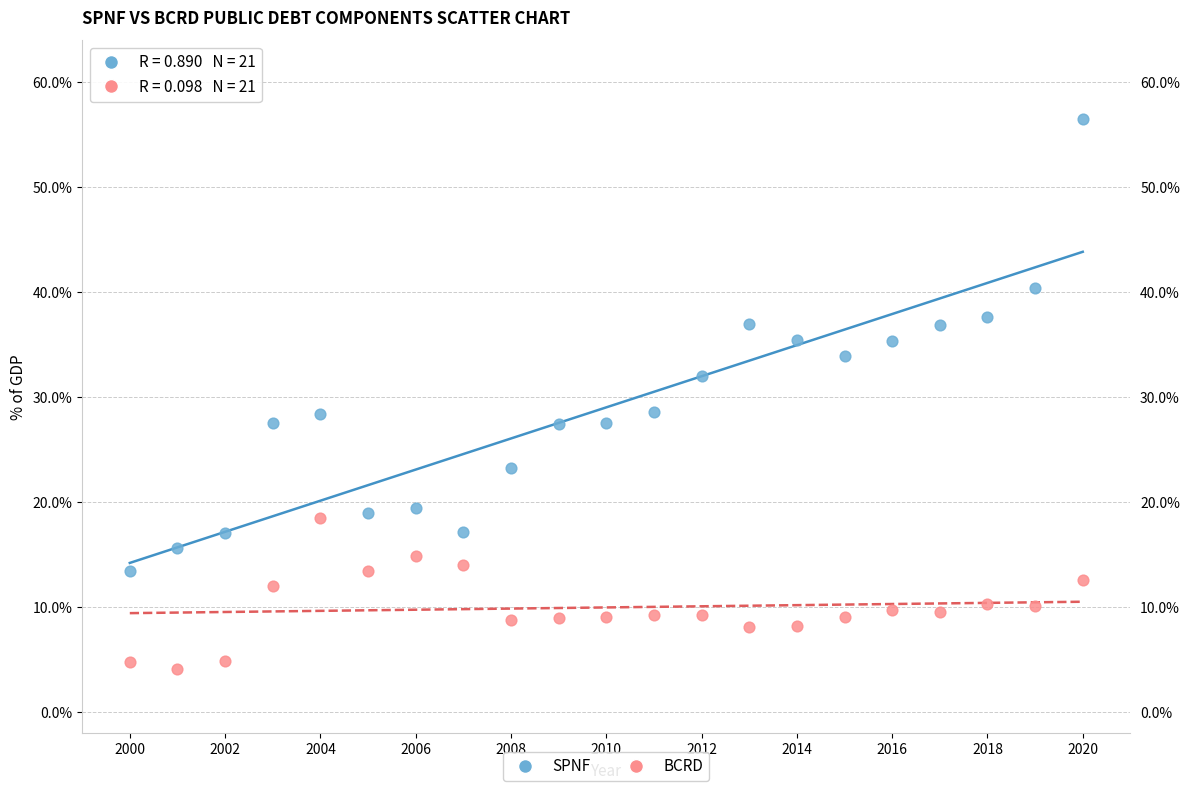

Which series reaches the maximum Y coordinate?

SPNF